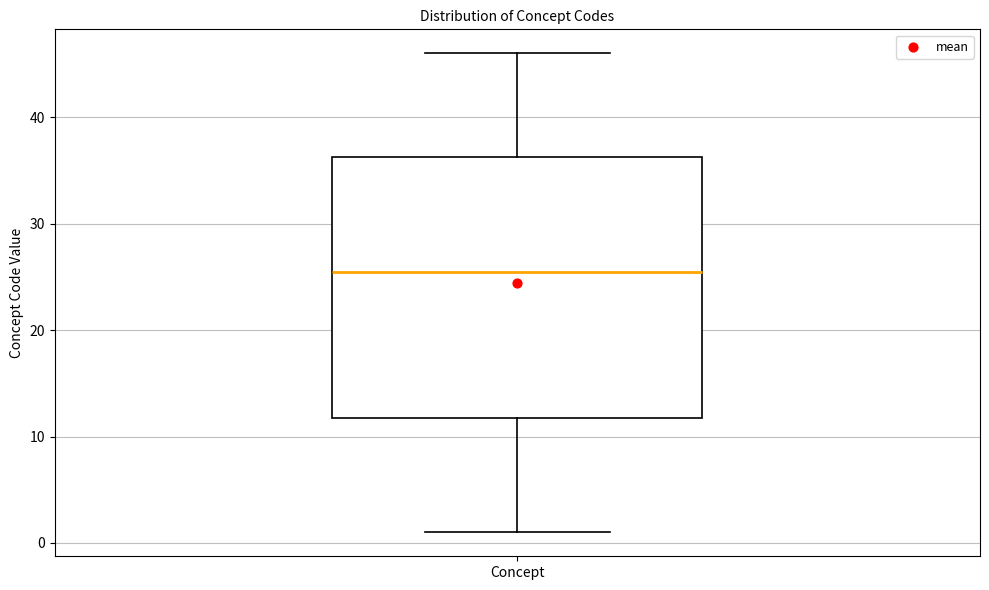

Read this box plot against the y-axis: the position of the median line, the range covered by the box, and the ends of both whiskers. The values are not printed on the chart, so give them approximately, as read against the axis.

median 26, box 12 to 36, whiskers 1 to 46